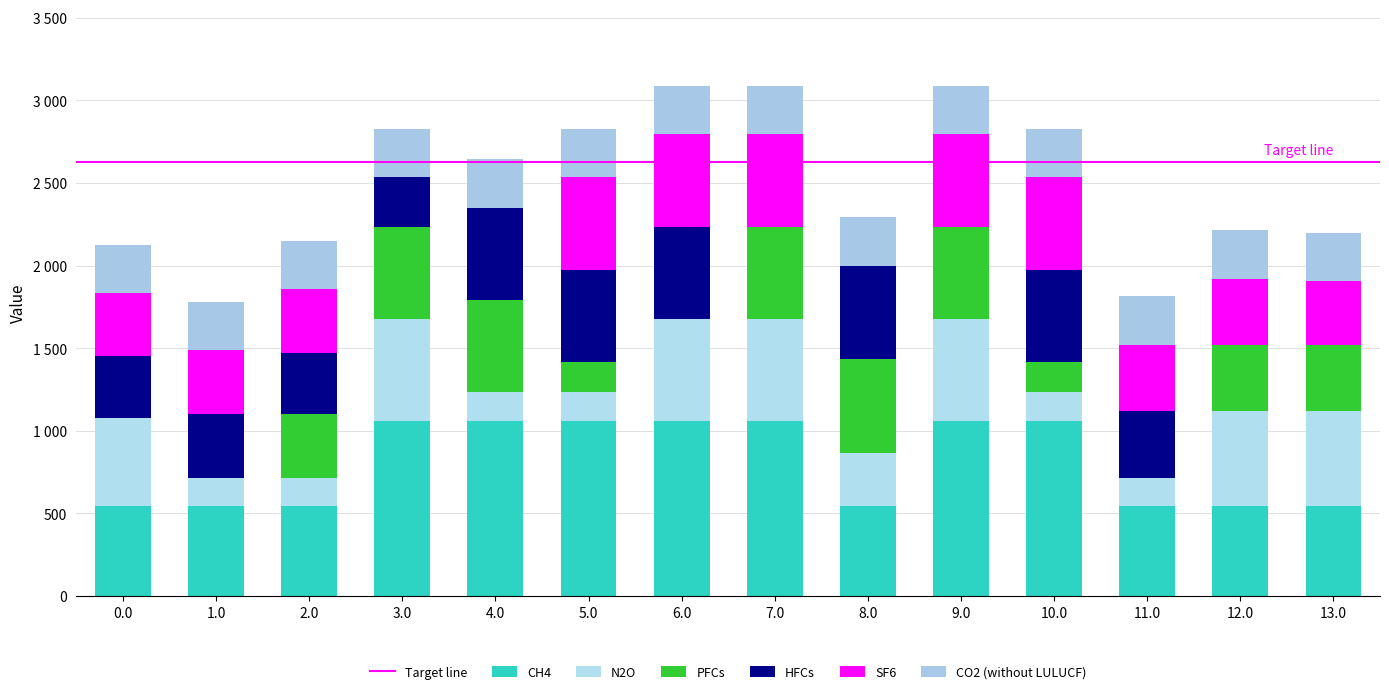

Are the bars grouped side by side (vs. stacked)?

No